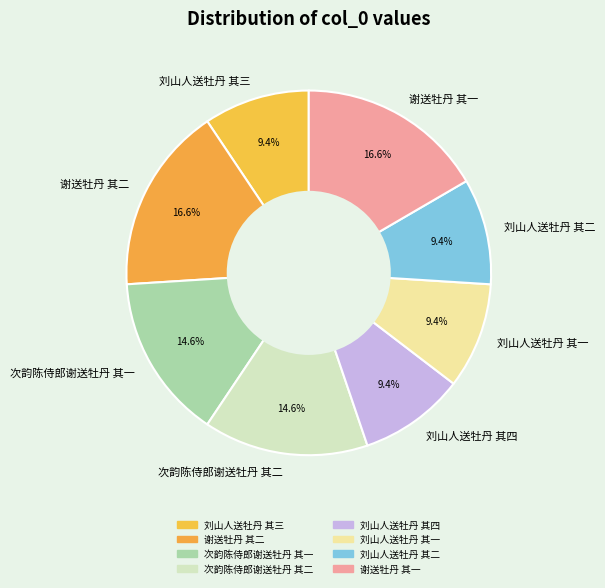

To the nearest percent, what percentage of the pie is 次韵陈侍郎谢送牡丹 其一?

15%